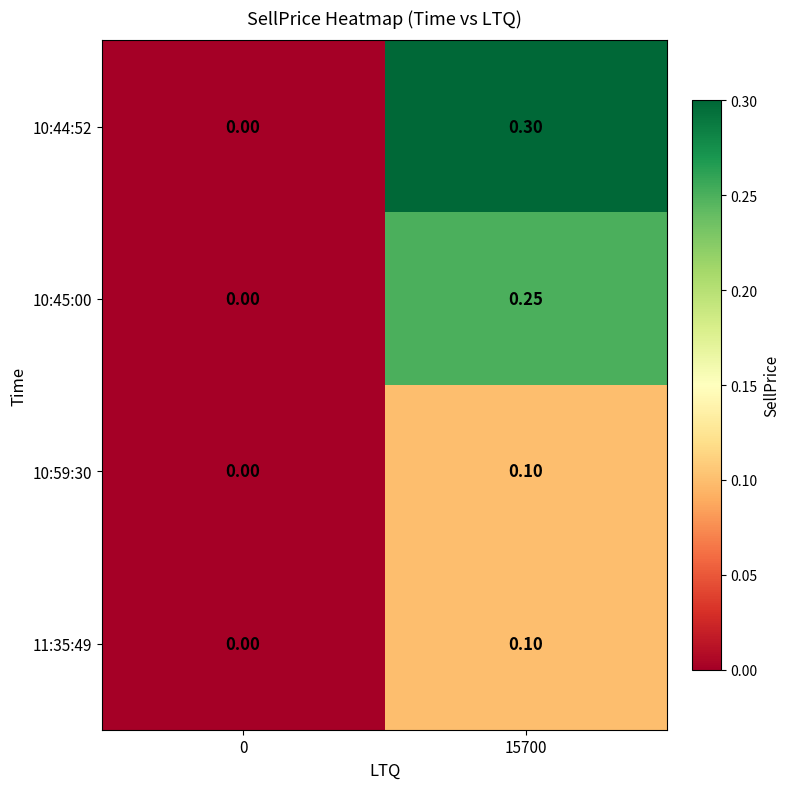

Is the value of 11:35:49 at 15700 greater than the value of 10:59:30 at 0?

Yes